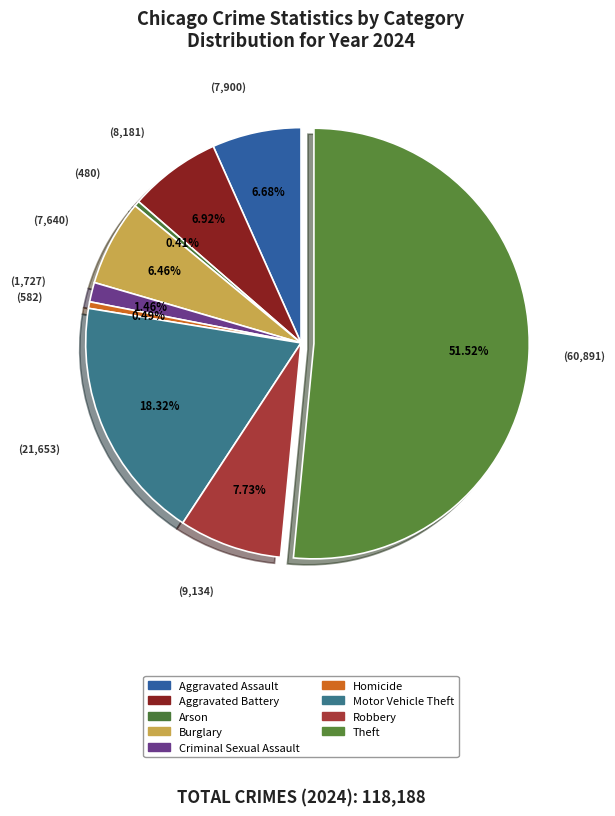

Is it true that Arson is 1% of the pie?

False